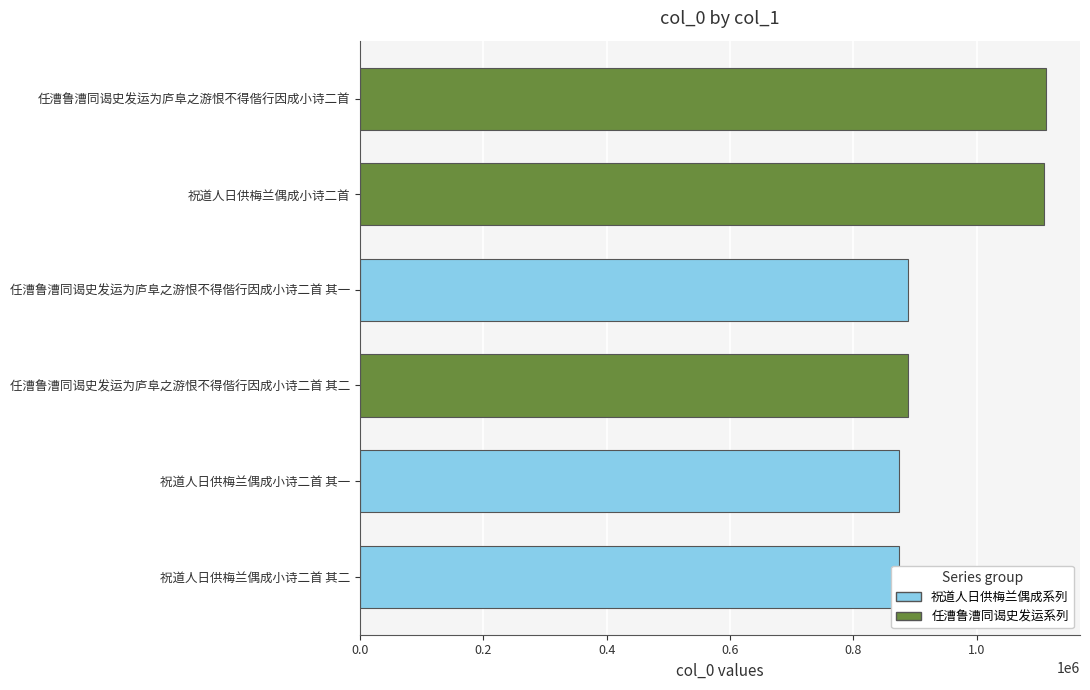

What is the sum of all values?

5744500